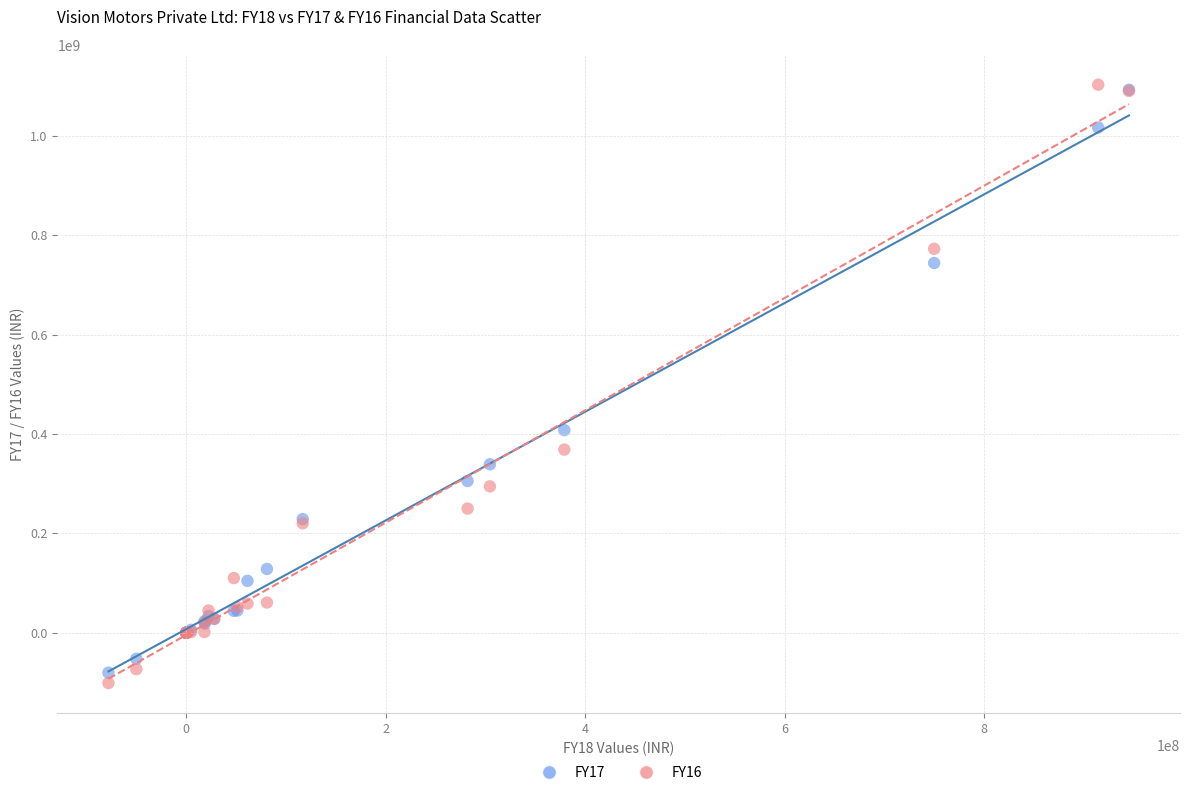

What are all the series names shown in the legend?

FY17, FY16